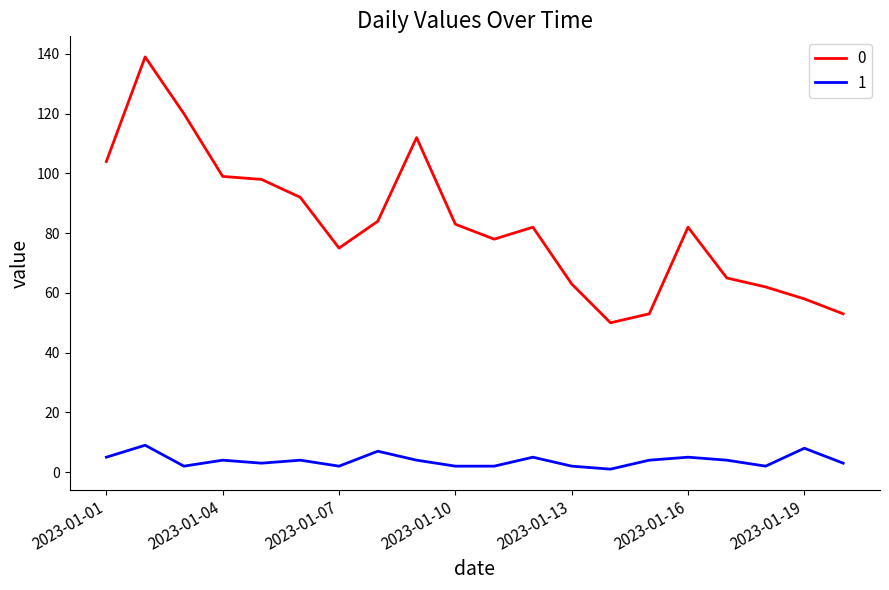

True or false: 0 and 1 cross at least once.

False